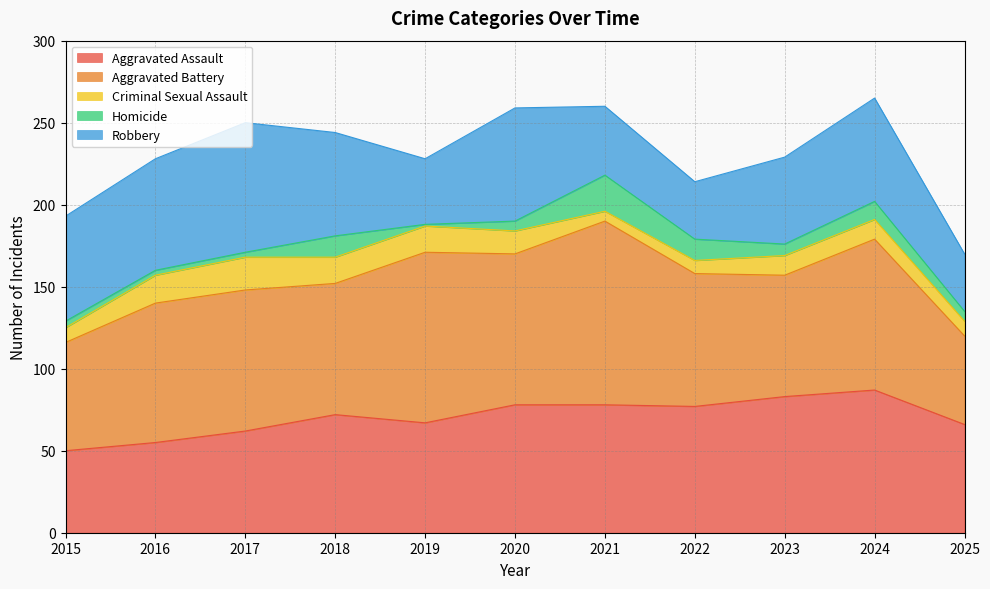

Which series changed the most between 2015 and 2021?

Aggravated Battery